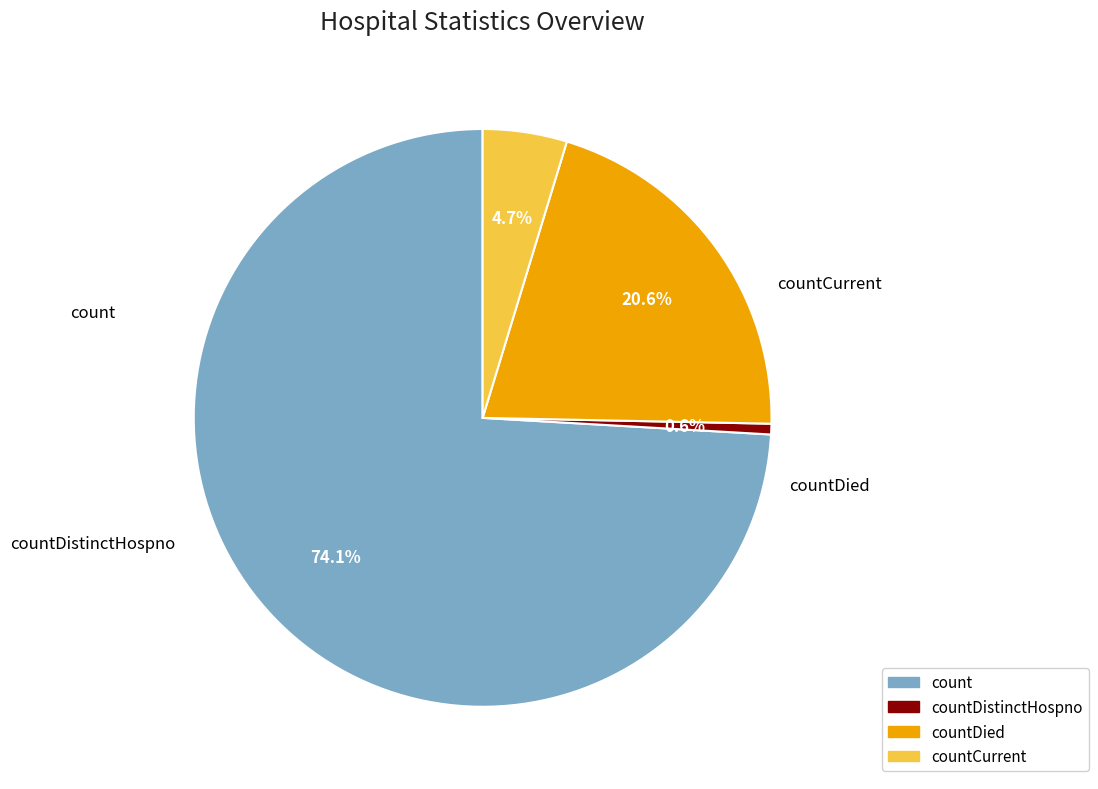

To the nearest percent, what is the average slice percentage?

25%